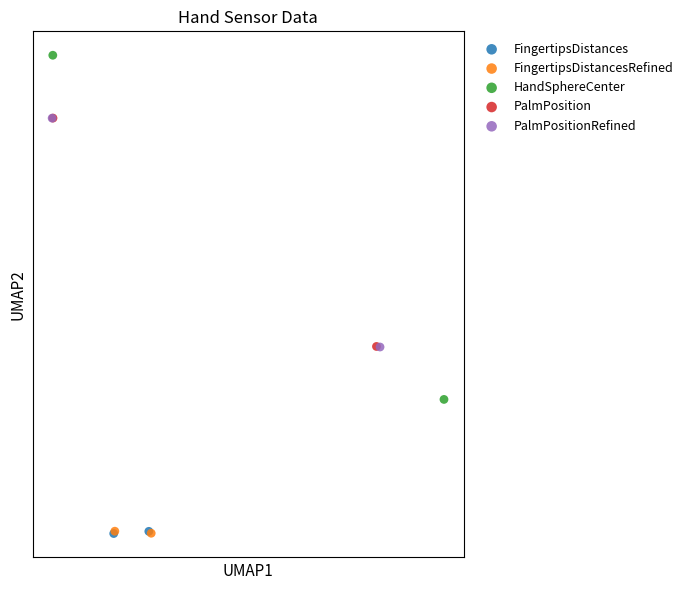

Which series reaches the maximum Y coordinate?

HandSphereCenter